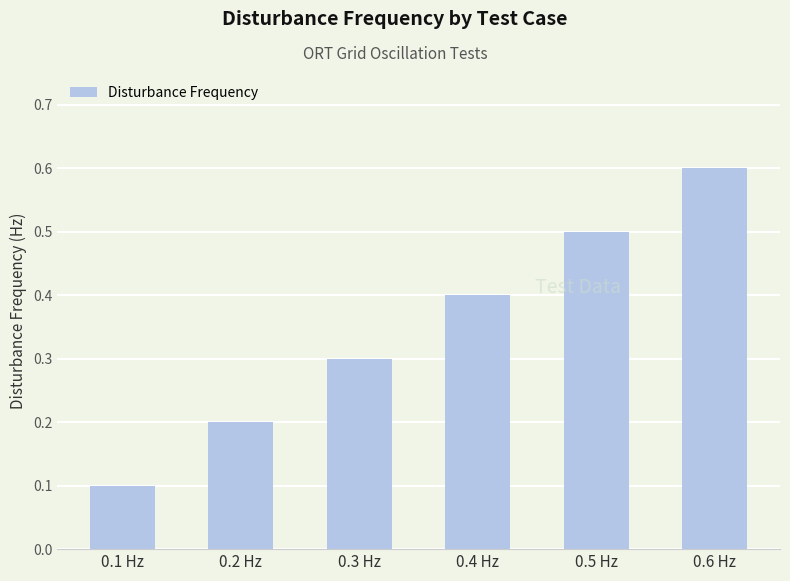

Does the chart contain stacked bars?

No